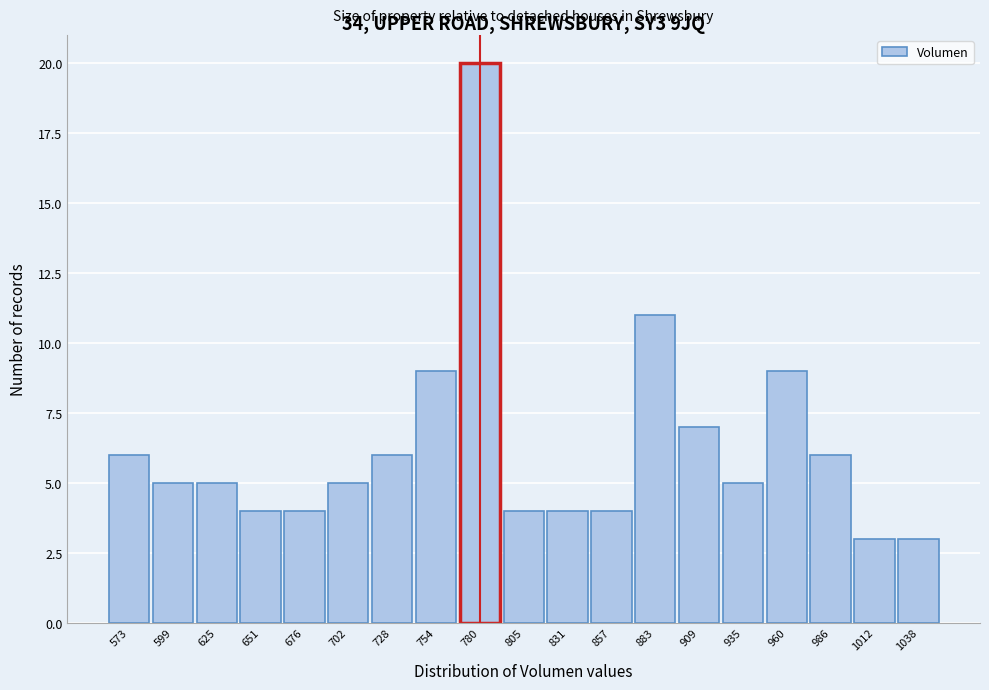

What is the height of the bar covering 740 to 765 on the x-axis? Neither the bar edges nor the heights are printed on the chart, so give them approximately, as read against the axes.

9